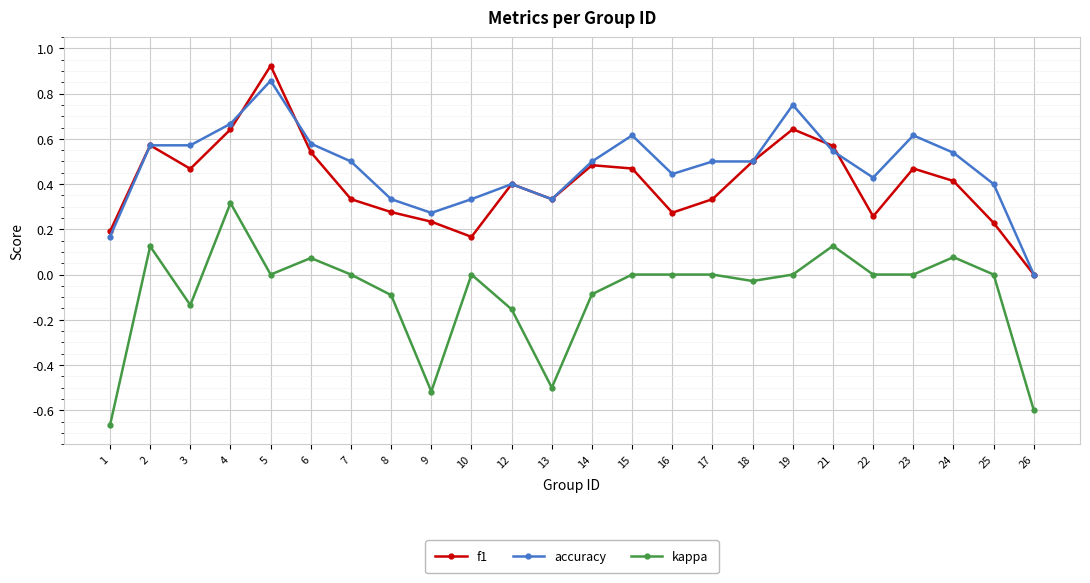

Which category has the highest value across all series?

5